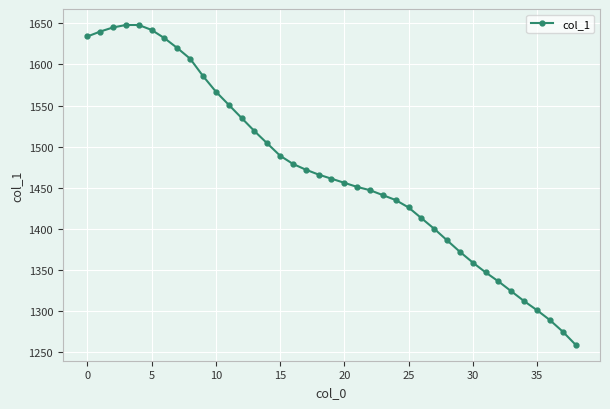

What is the maximum value shown in the chart?

1648